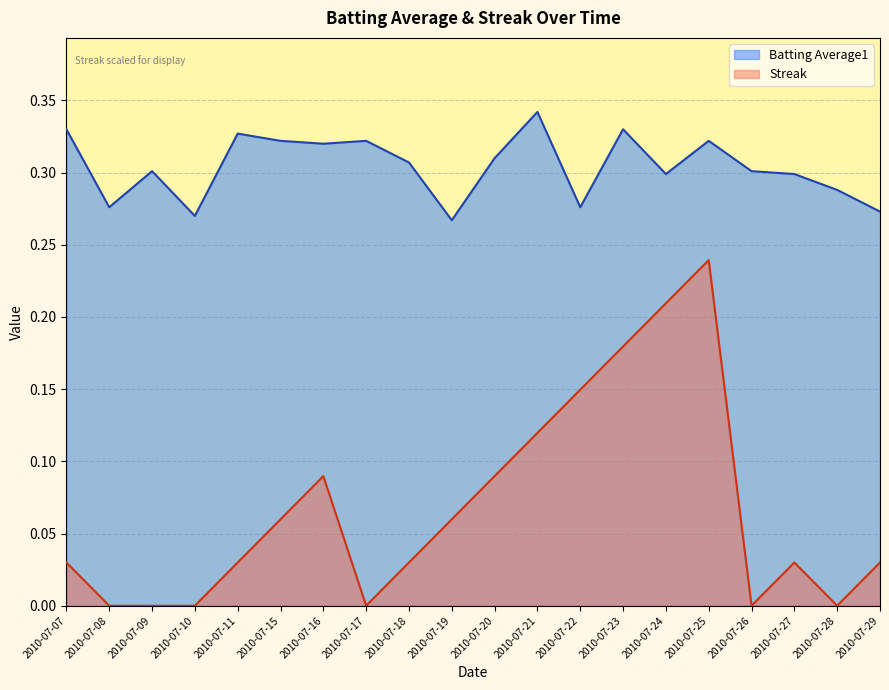

The value of Batting Average1 at 2010-07-24 is 0.1. True or false?

False